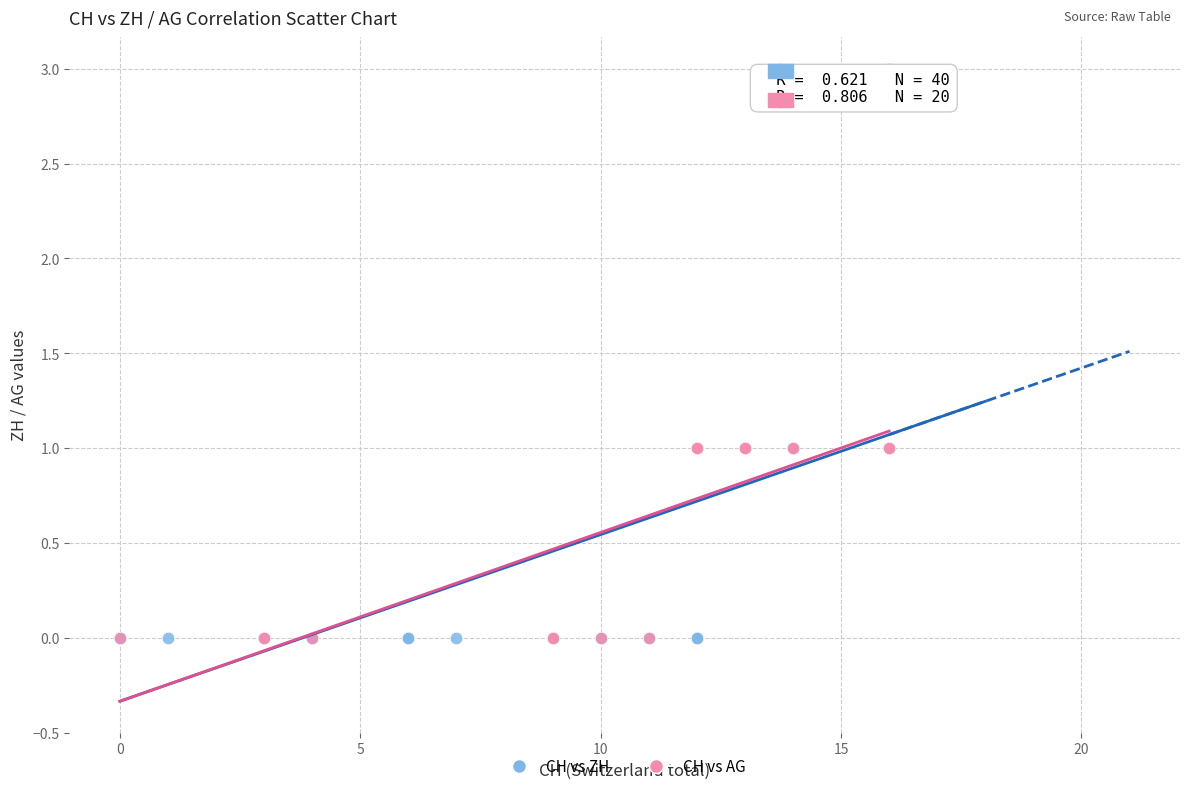

Which series reaches the maximum Y coordinate?

CH vs ZH